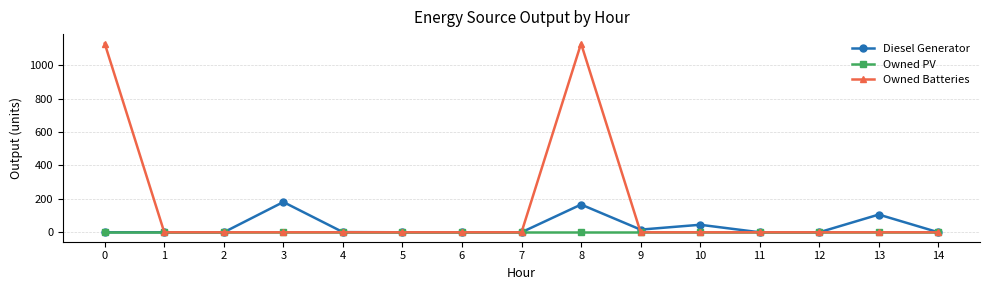

Between 9 and 10, which series saw the biggest shift?

Diesel Generator